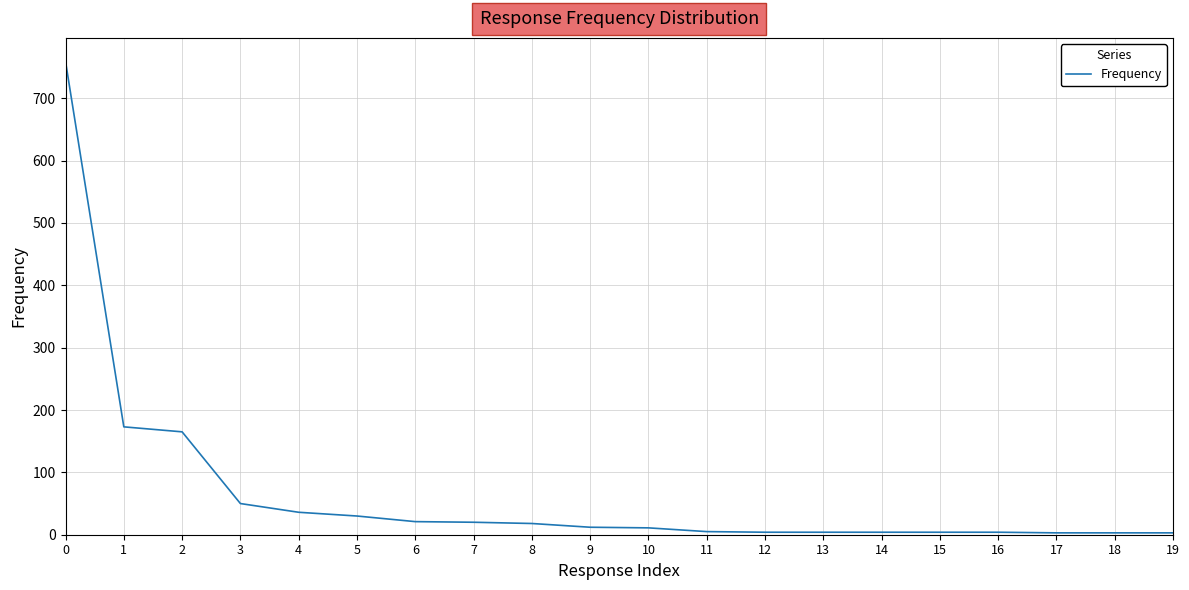

True or false: the data shows 4 at 12.

True